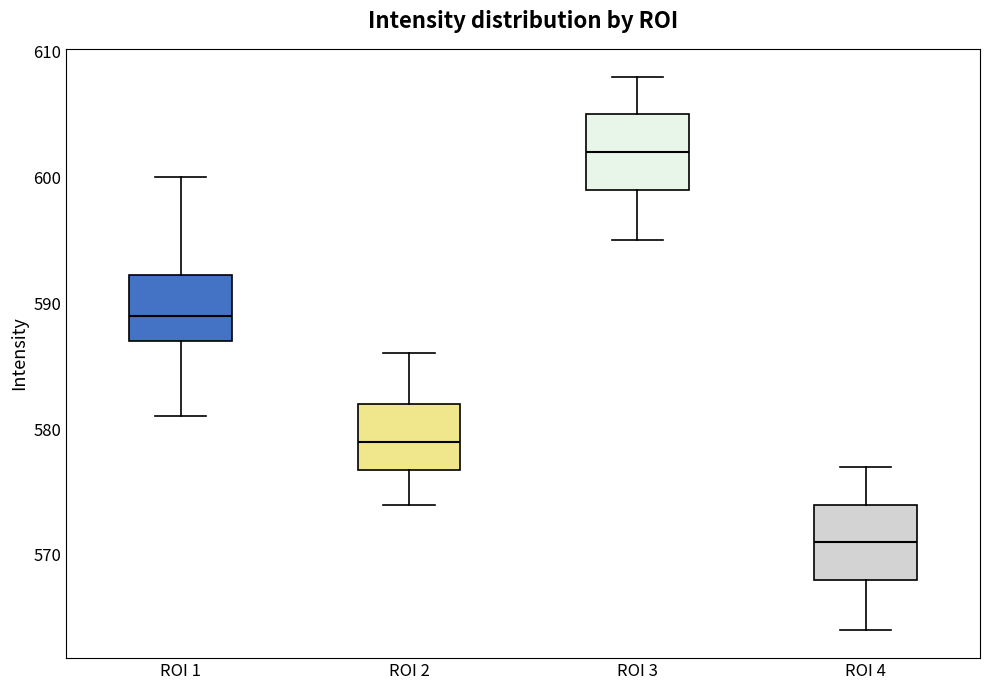

Reading left to right, read every box against the y-axis: the position of its median line, the range the box covers, and the ends of its whiskers. The values are not printed on the chart, so give them approximately, as read against the axis.

ROI 1: median 589, box 587 to 592, whiskers 581 to 600
ROI 2: median 579, box 577 to 582, whiskers 574 to 586
ROI 3: median 602, box 599 to 605, whiskers 595 to 608
ROI 4: median 571, box 568 to 574, whiskers 564 to 577